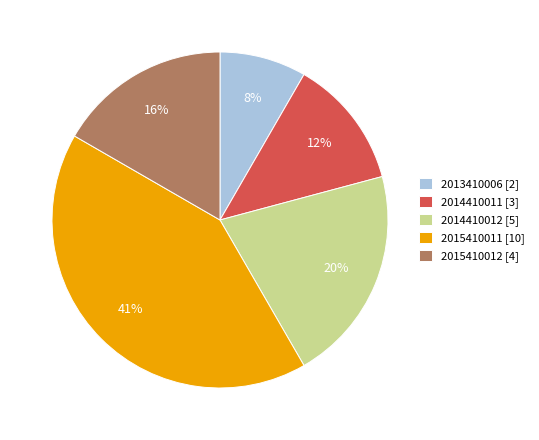

Rank the categories by value from highest to lowest.

2015410011, 2014410012, 2015410012, 2014410011, 2013410006